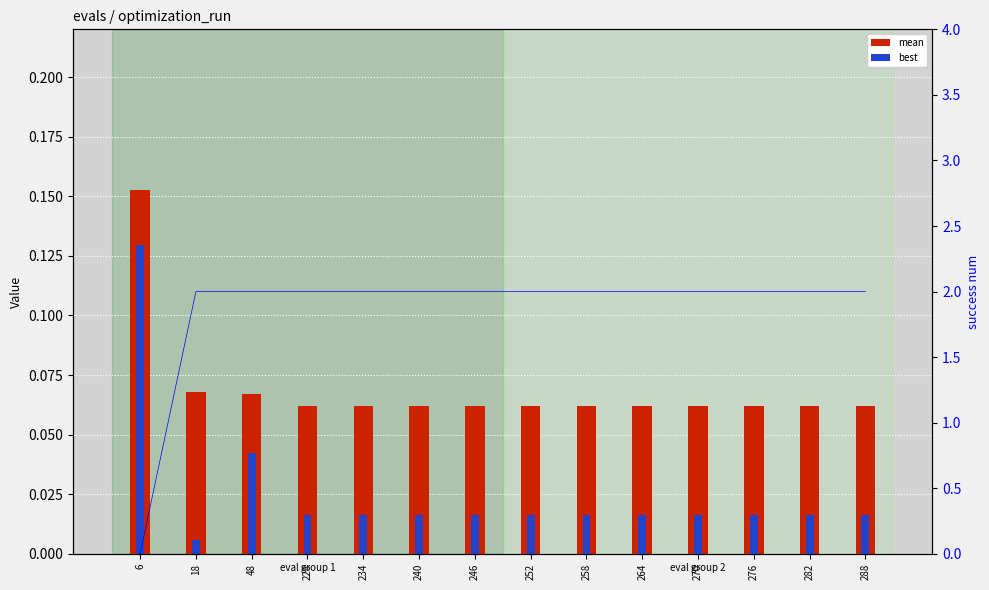

What is the value of the mean bar at the 13th from the left?

0.1